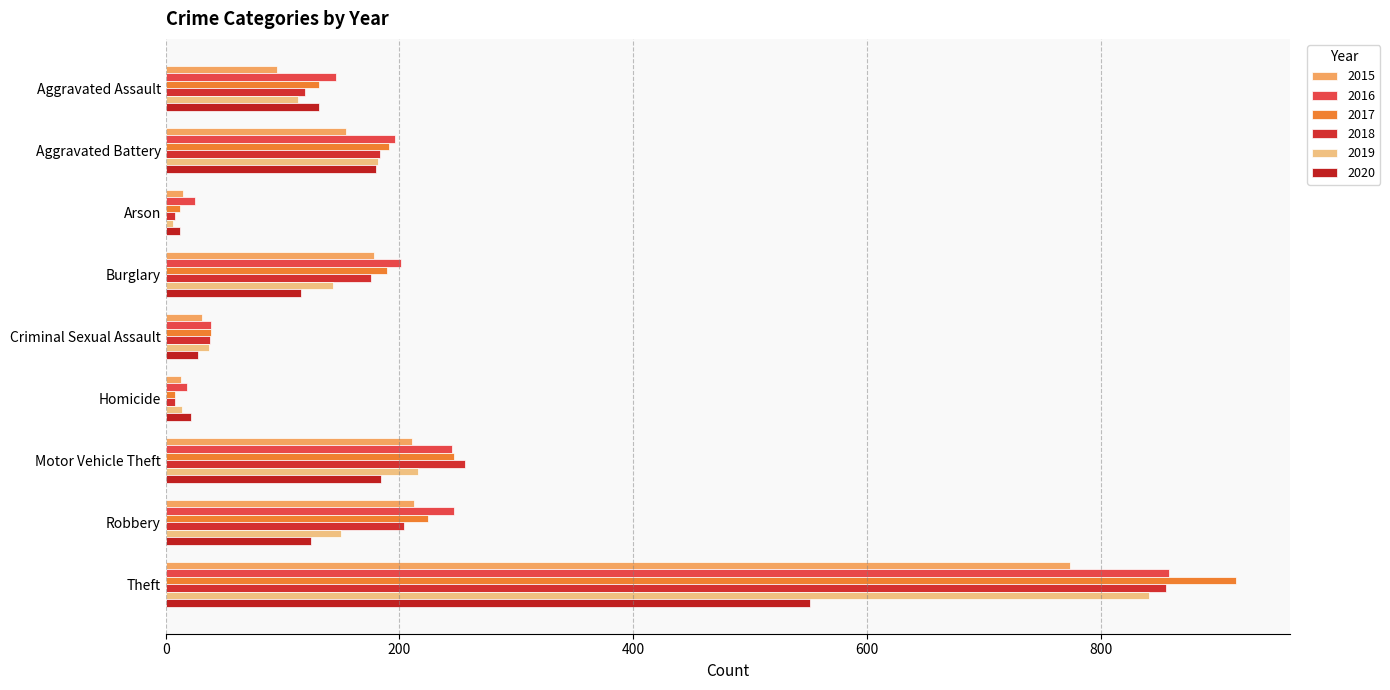

Count the number of categories in the chart.

9